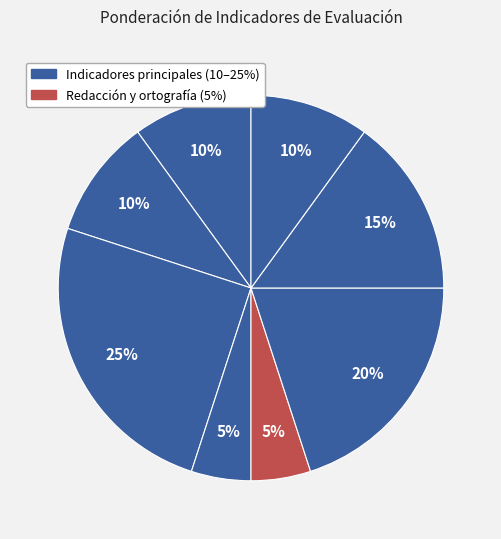

How many segments does this pie chart have?

8